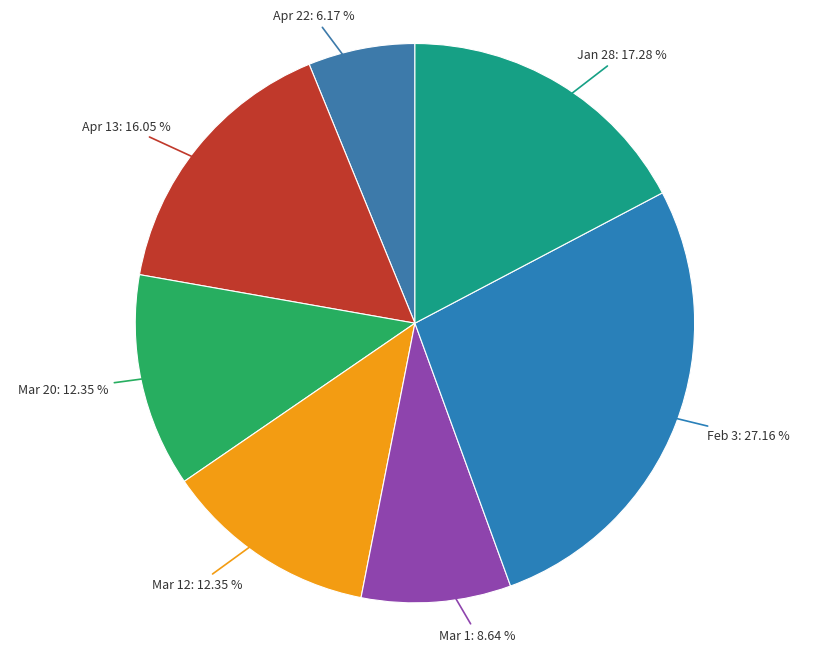

To the nearest percent, what is the difference between the Mar 1 and Apr 22 slice percentages?

2%